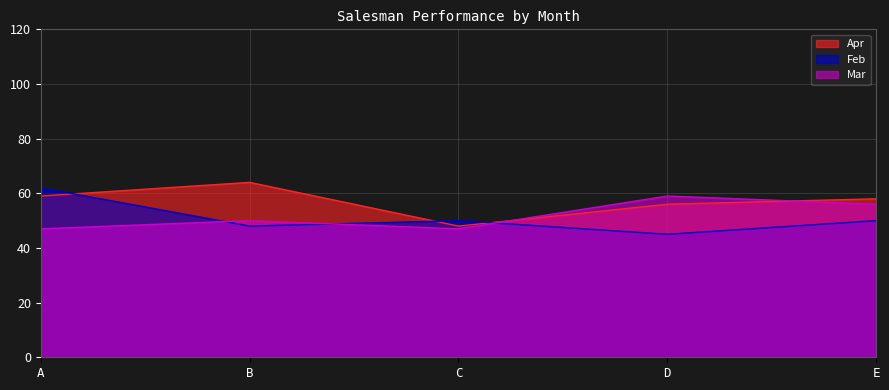

What are all the series names shown in the legend?

Apr, Feb, Mar